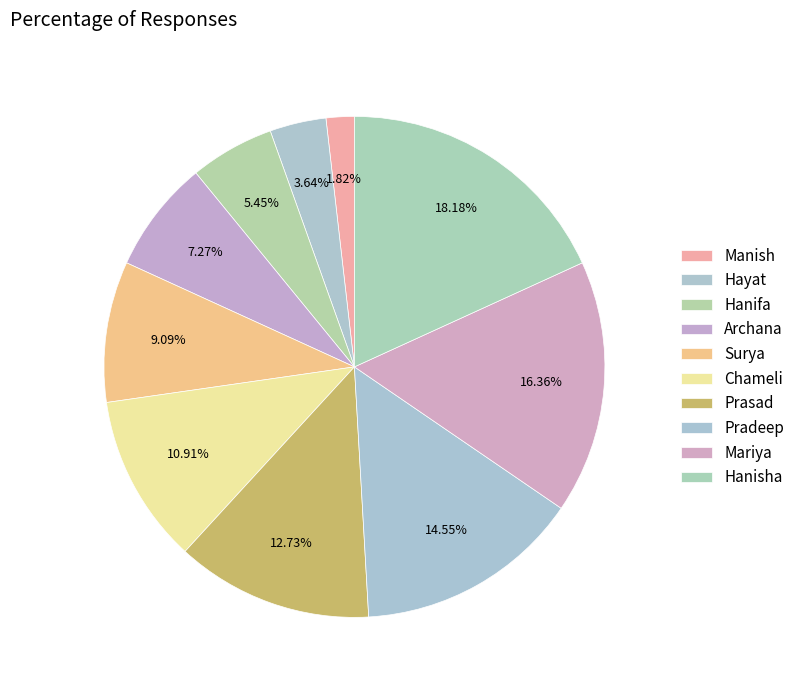

How much of the chart is everything except Manish?

98.2%